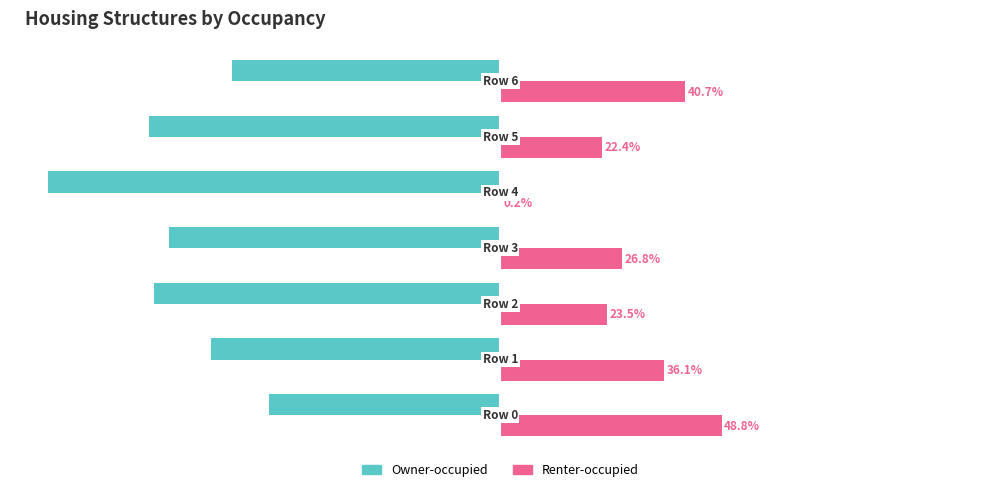

What are all the series names shown in the legend?

Owner-occupied, Renter-occupied